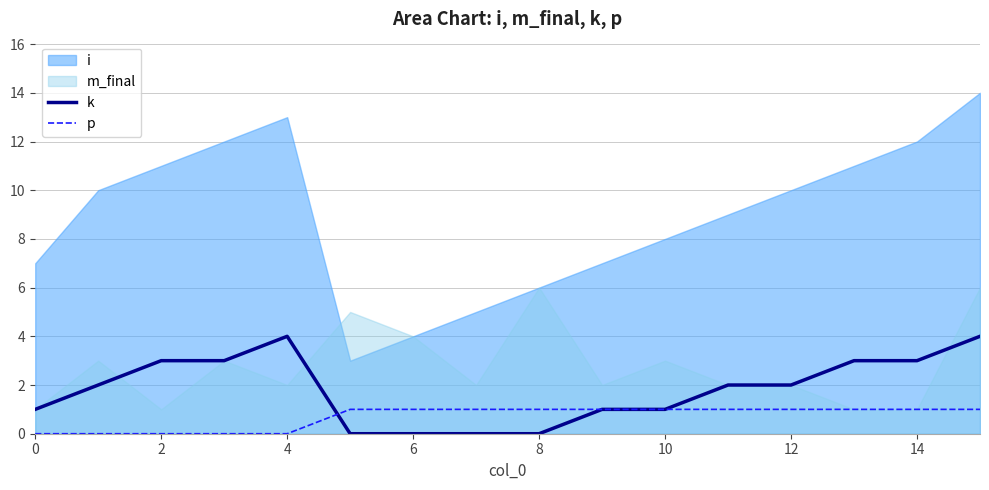

Count the p values in the range 0 to 1.

16